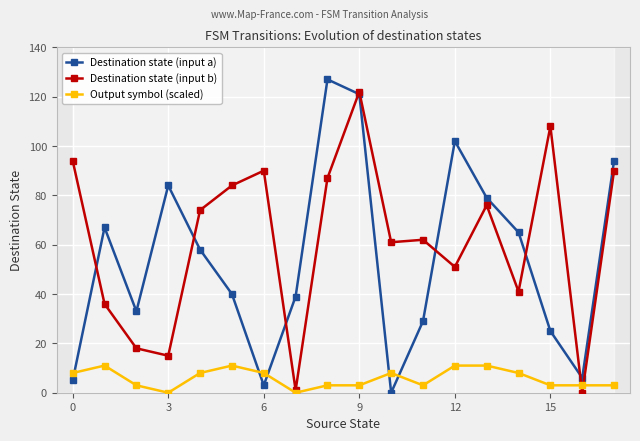

Is it true that Output symbol (scaled) equals 1 at 15?

False